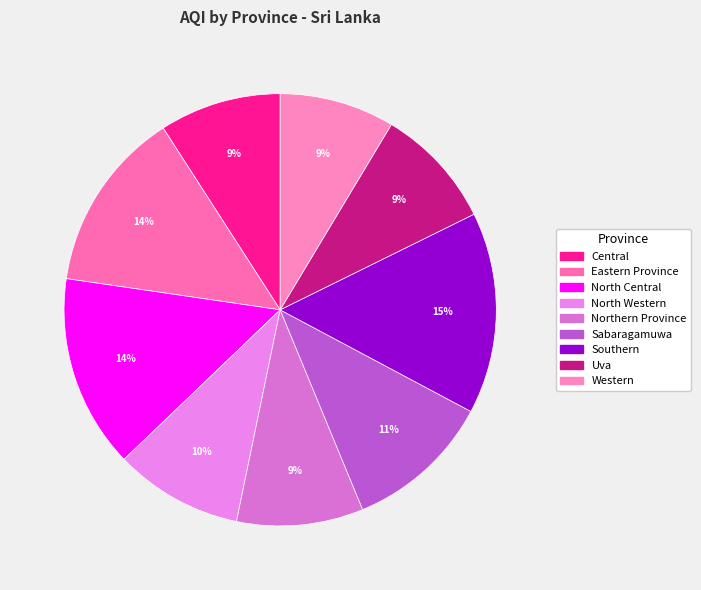

Is North Western the majority of the pie?

No